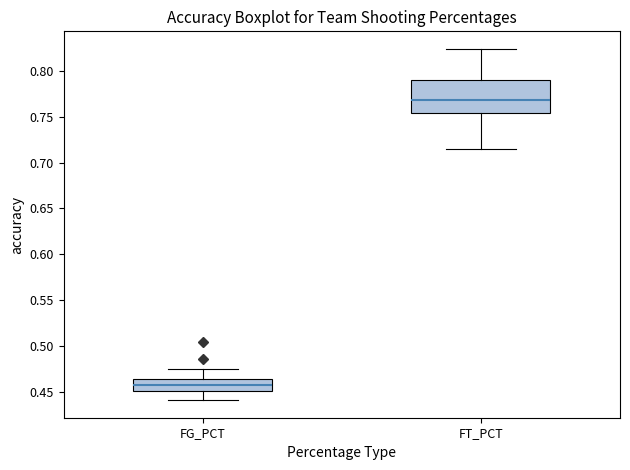

Reading left to right, transcribe this box plot: for each box, give where its median line is, the range the box spans, and where its two whiskers end, as read against the y-axis. The values are not printed on the chart, so give them approximately, as read against the axis.

FG_PCT: median 0.455, box 0.450 to 0.465, whiskers 0.440 to 0.475
FT_PCT: median 0.770, box 0.755 to 0.790, whiskers 0.715 to 0.825